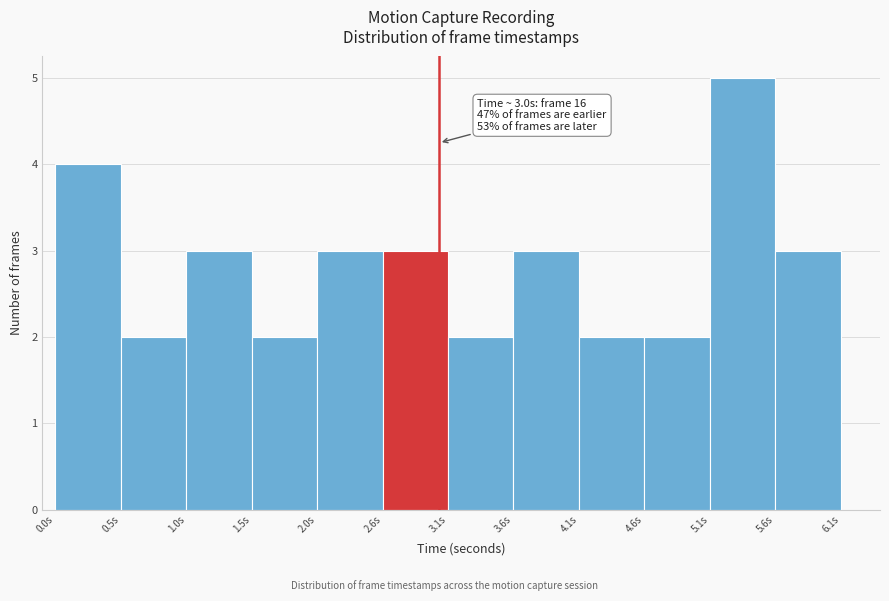

Over which range of the x-axis is the bar tallest?

5.1 to 5.6